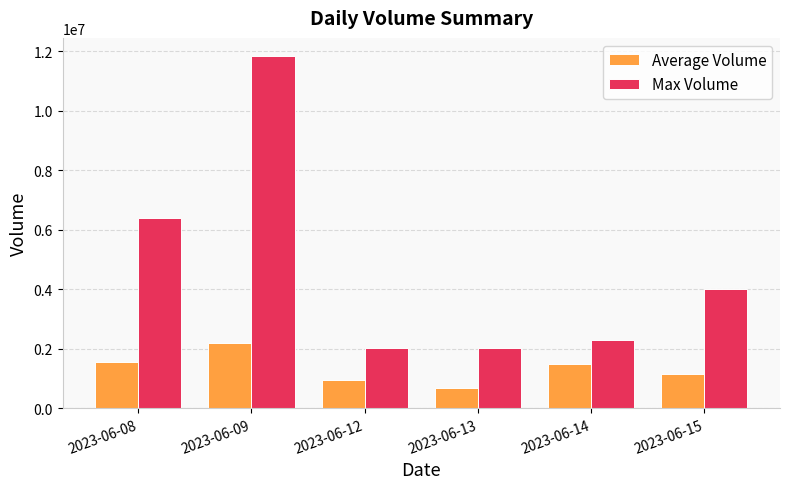

Rank the series at 2023-06-14 from lowest to highest value.

Average Volume, Max Volume